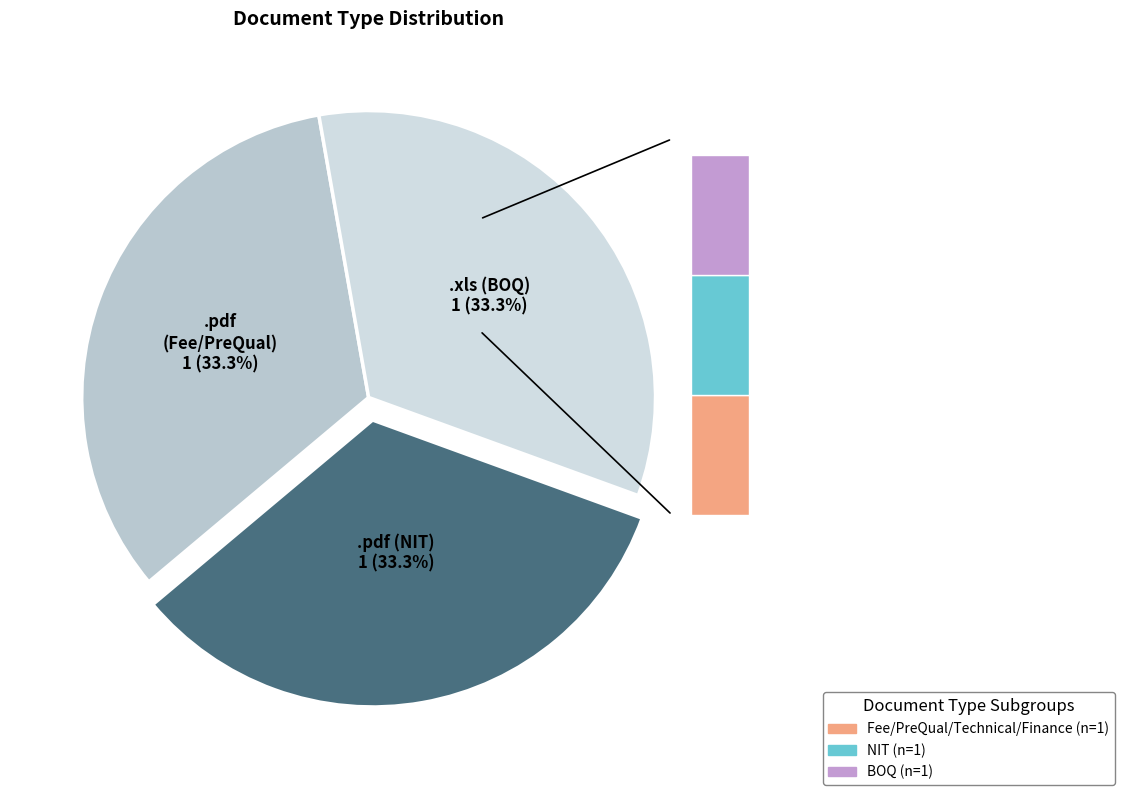

What is the change in value from .pdf to .xls?

-1